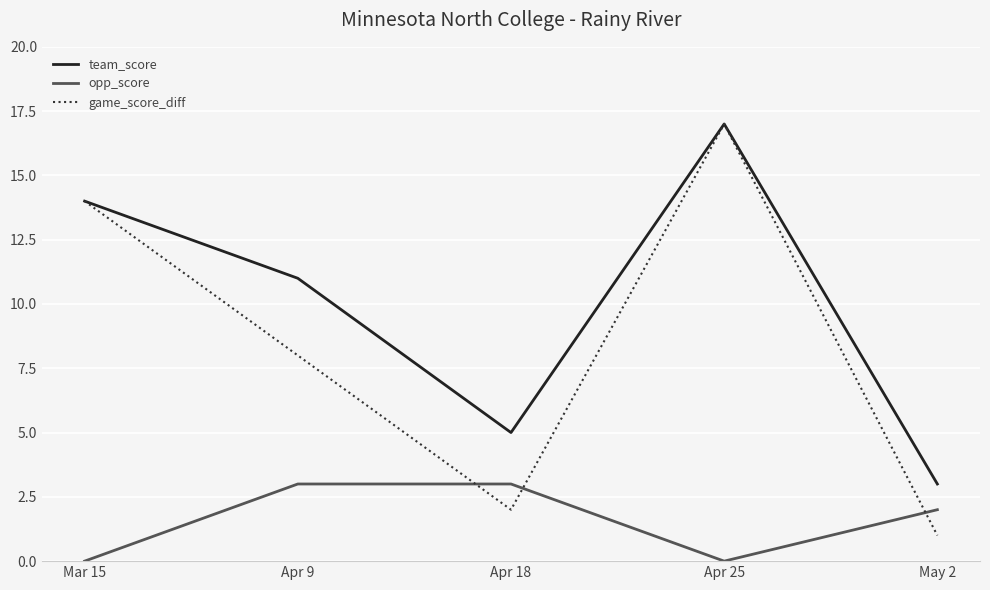

What is the total value across all series at Apr 25?

34